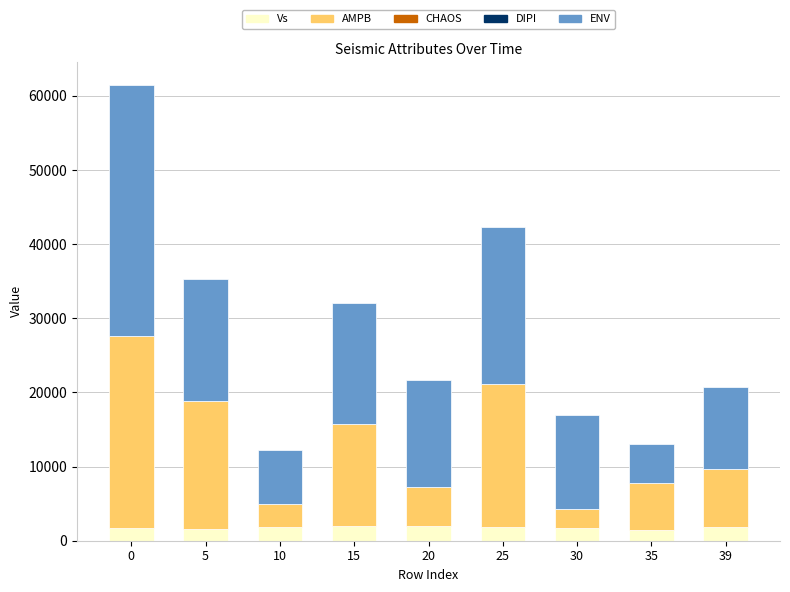

What is the sum of all Vs values?

16128.7